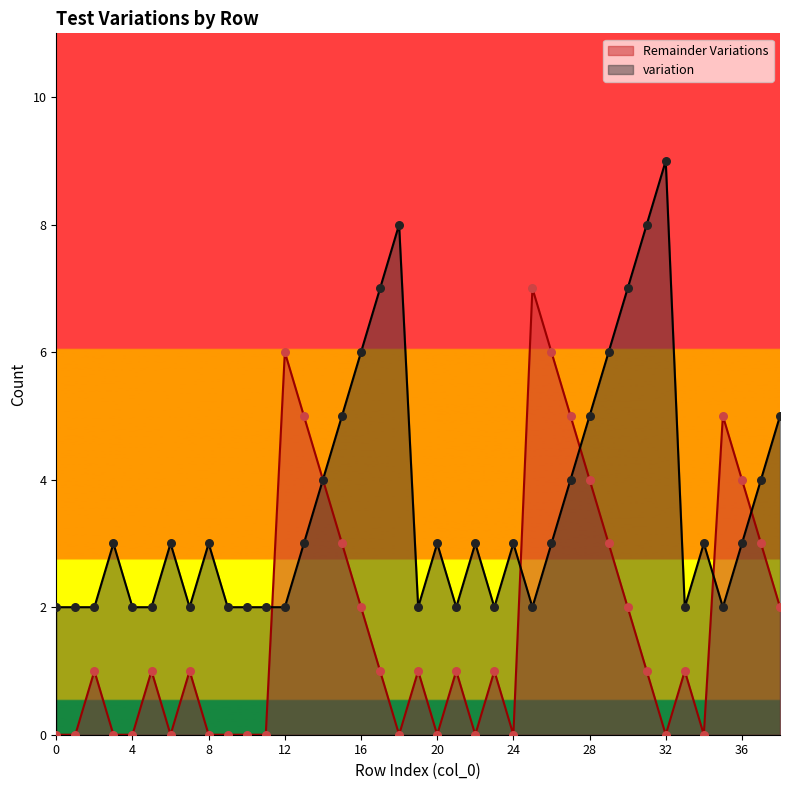

Which series reaches the maximum Y coordinate?

variation